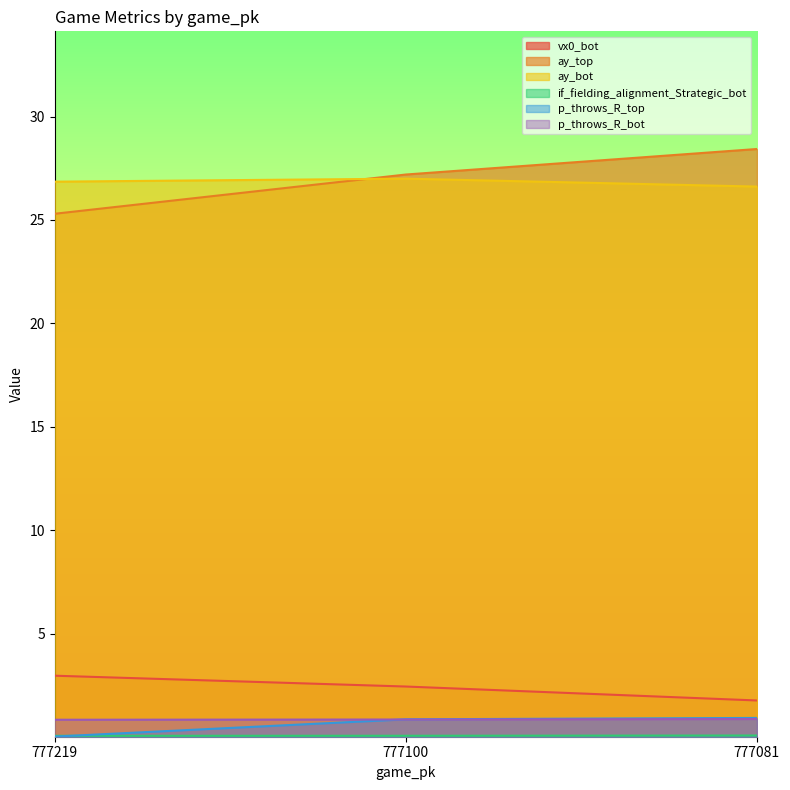

Does the chart have visible grid lines?

No